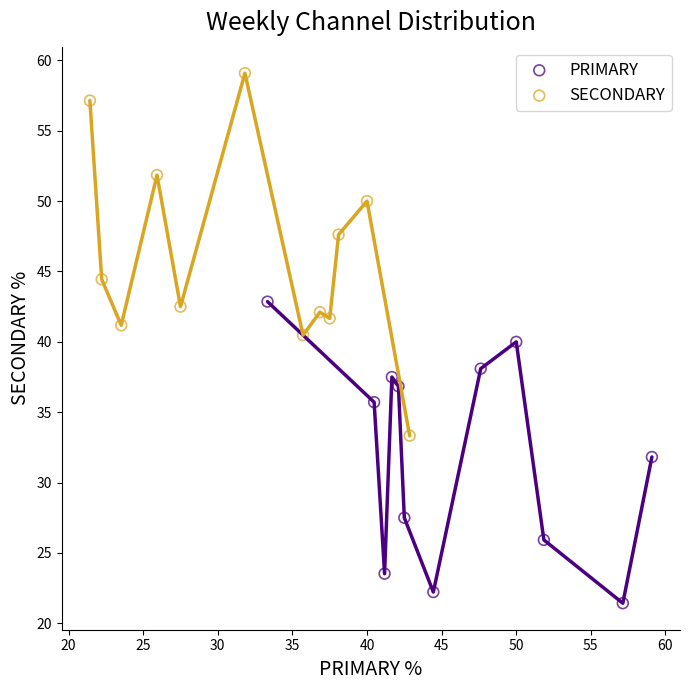

Which series has the widest spread of Y values?

SECONDARY